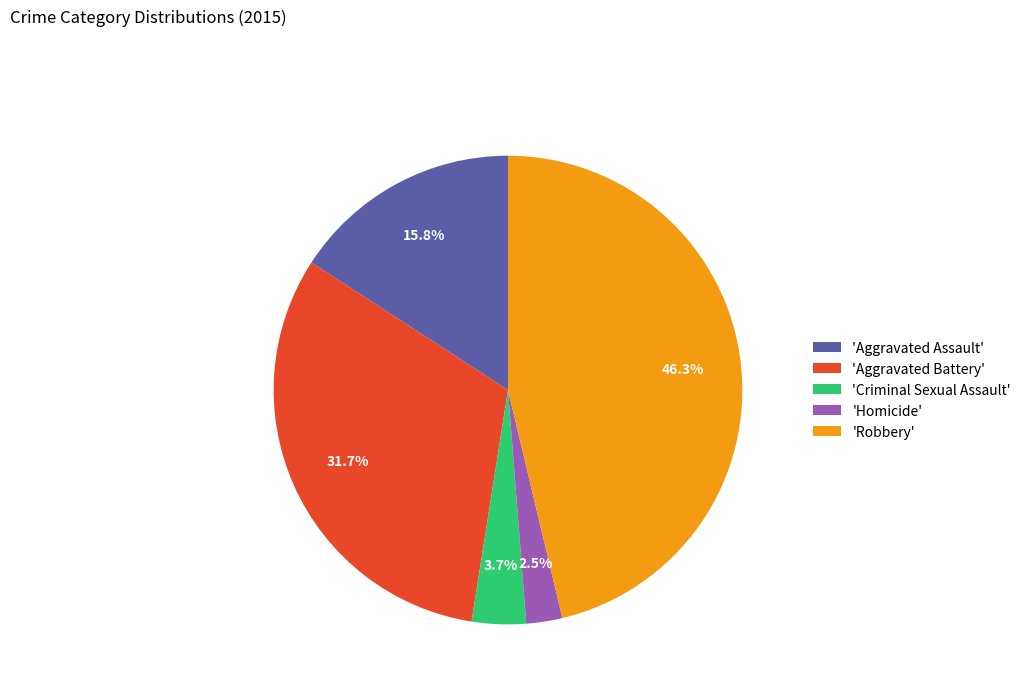

Between 'Aggravated Assault' and 'Aggravated Battery', which is larger?

'Aggravated Battery'